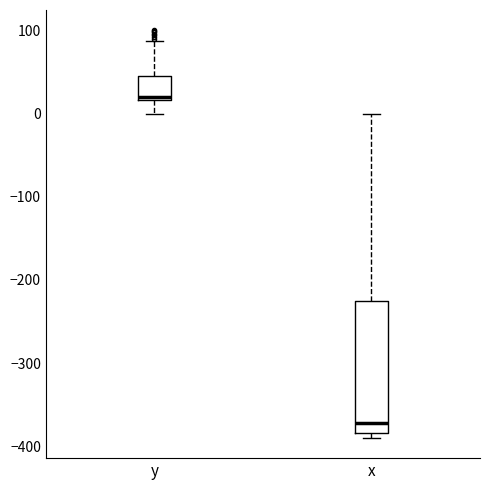

Reading left to right, transcribe this box plot: for each box, give where its median line is, the range the box spans, and where its two whiskers end, as read against the y-axis. The values are not printed on the chart, so give them approximately, as read against the axis.

y: median 20 (just above the box's lower edge), box 20 to 50, whiskers 0 to 90
x: median -370, box -380 to -230, whiskers -390 to 0